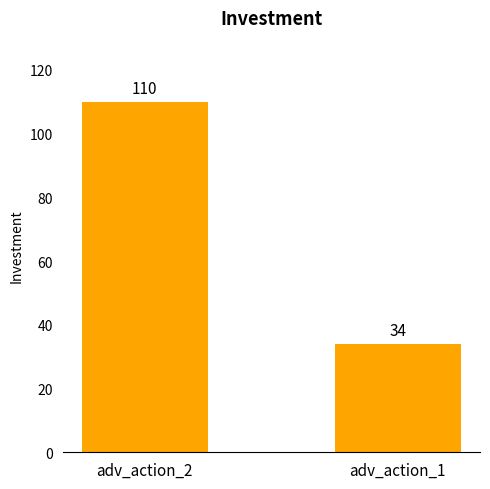

Reading right to left, list all the values displayed in this chart.

adv_action_1=34	adv_action_2=110